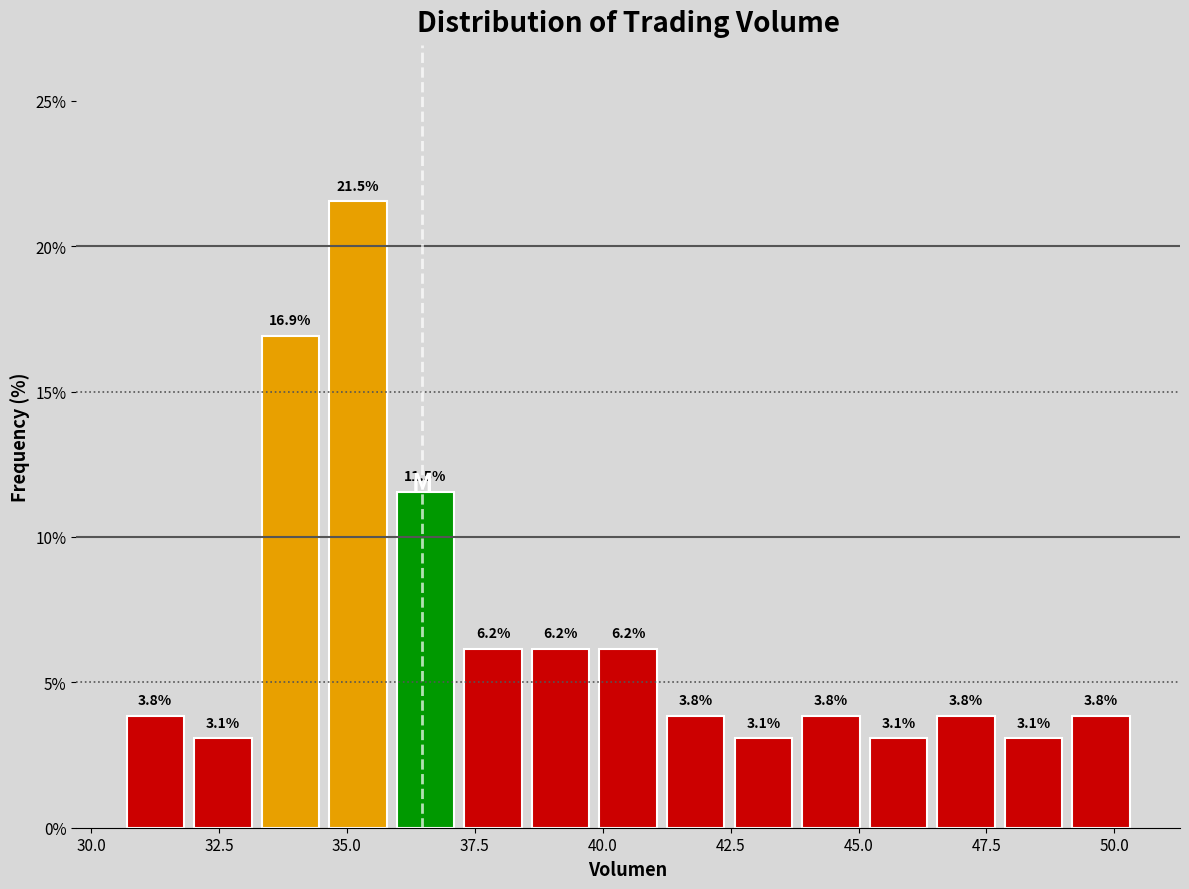

Around what value on the x-axis is the tallest bar? Give the approximate position of its centre, as read against the axis.

35.0